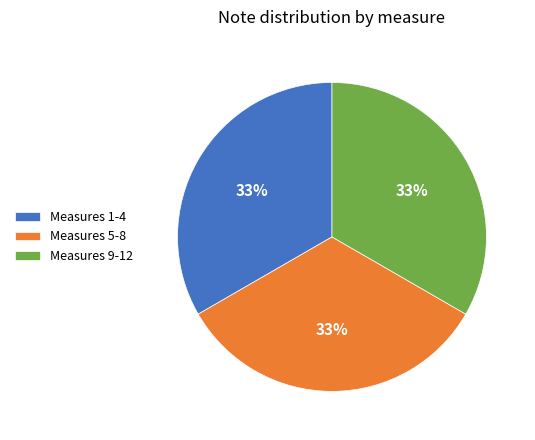

Do Measures 1-4 and Measures 5-8 together represent more than half of the pie?

Yes